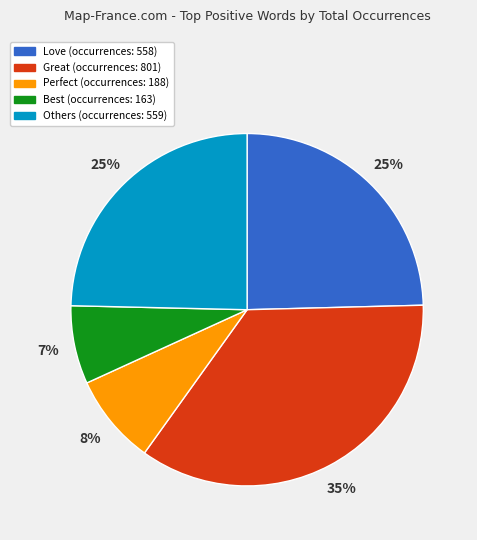

To the nearest percent, what is the difference between the largest and smallest slice percentages?

28%